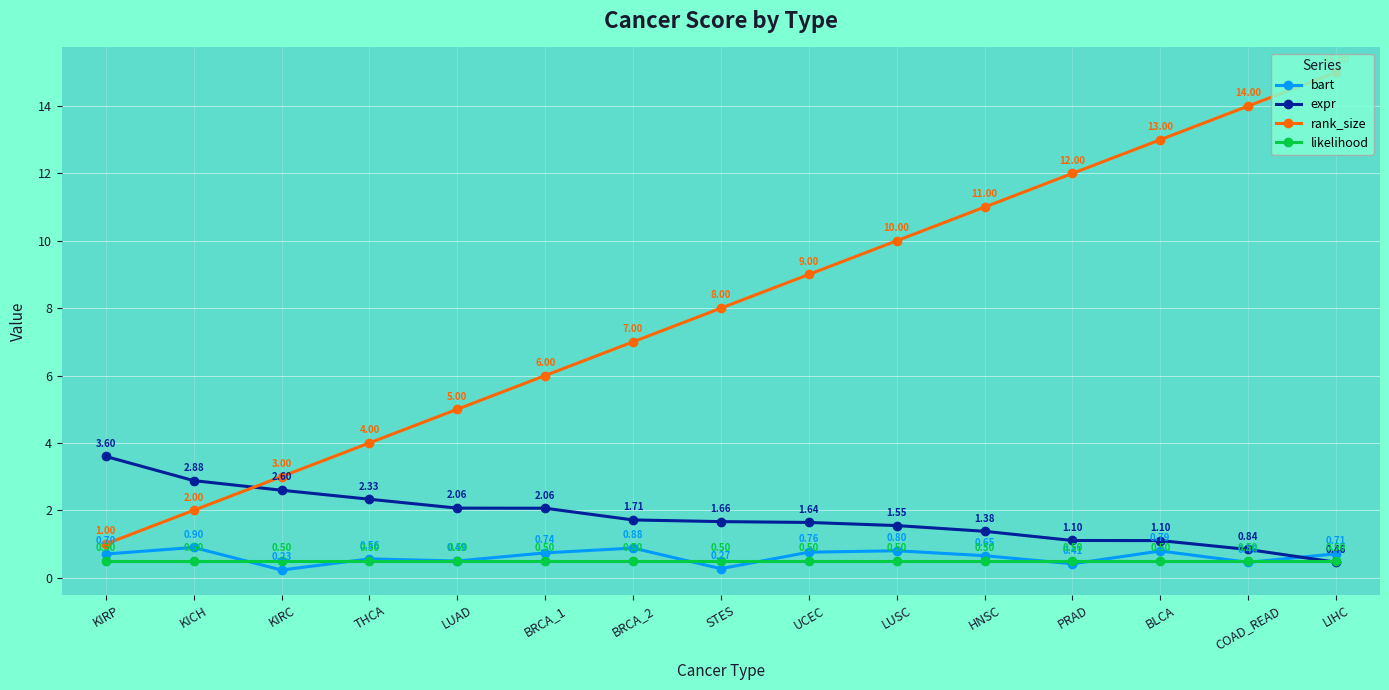

Is it true that expr equals 5.2 at KIRP?

False